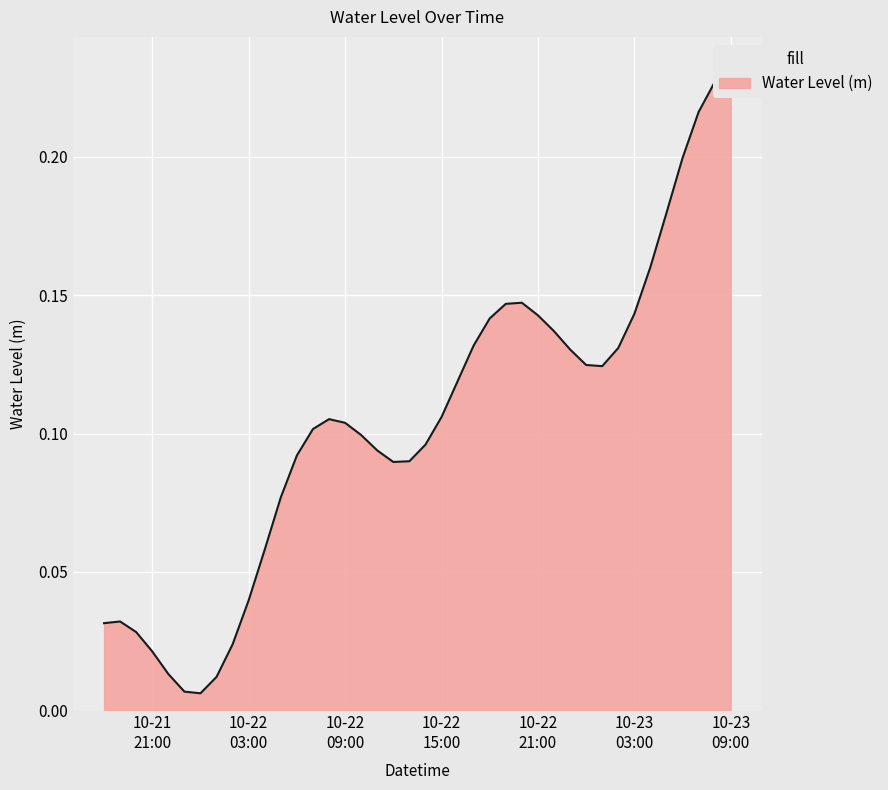

What value does the data have at 2023-10-22 08:00:00?

0.1